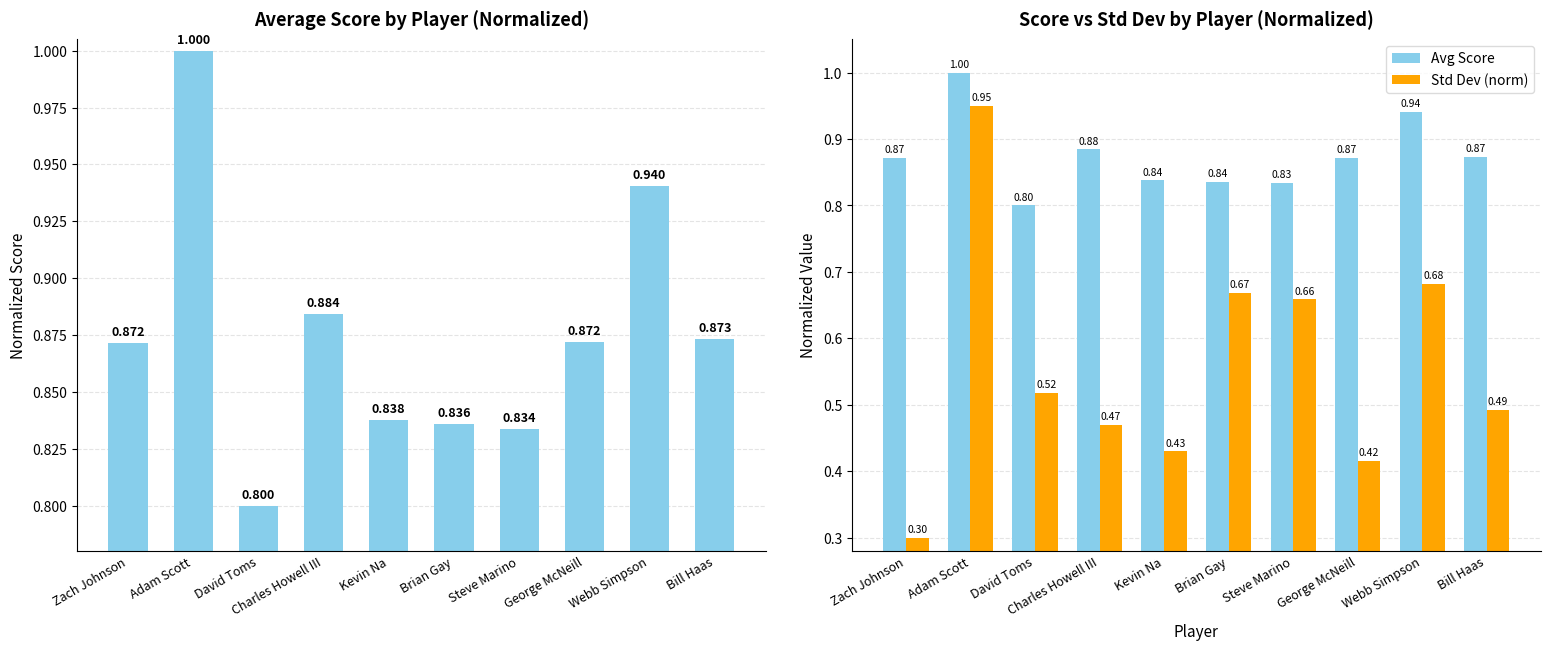

At which category is the sum across all series the highest?

Adam Scott